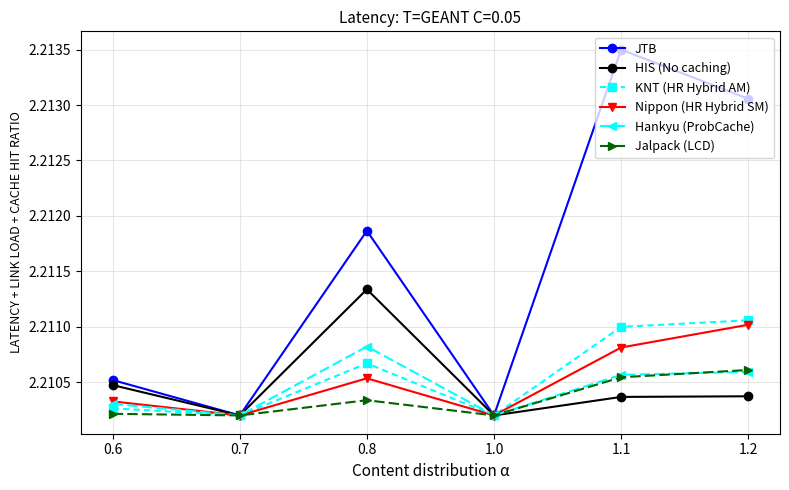

True or false: KNT (HR Hybrid AM) has more than 1 points higher than both neighbors.

False